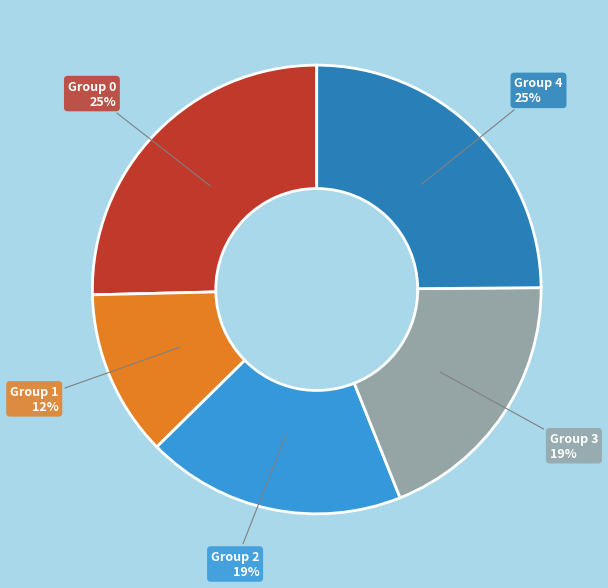

Is there any slice that represents more than half of the pie?

No